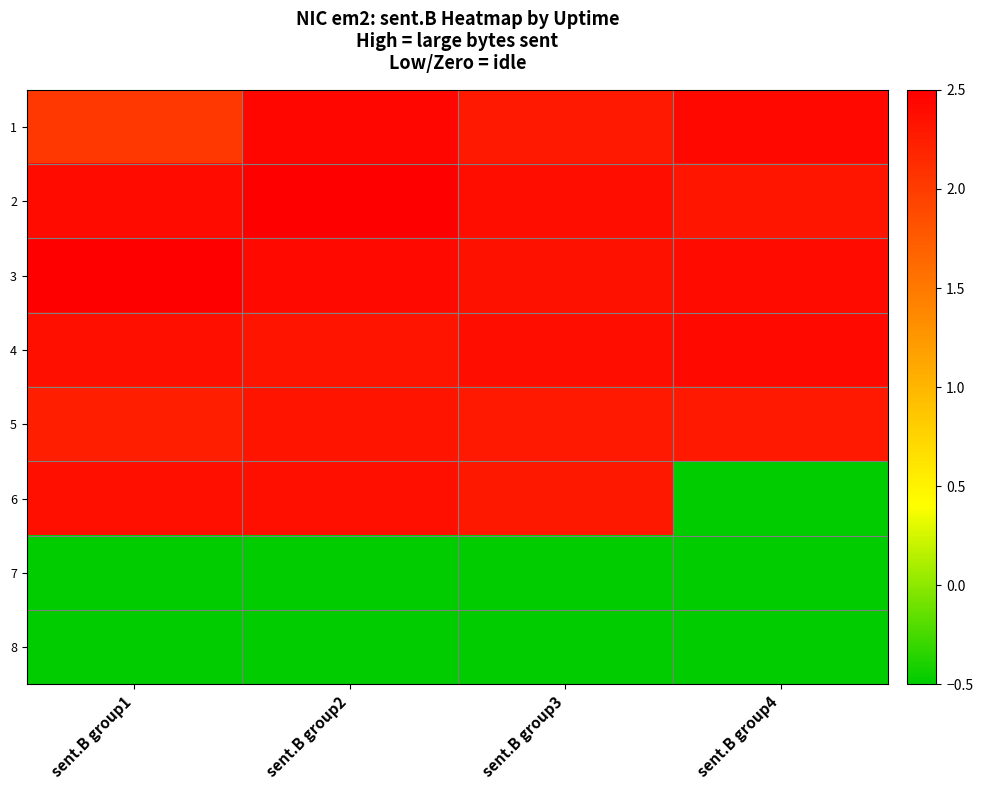

At sent.B group4, list the series in order from largest to smallest.

1, 4, 3, 2, 5, 6, 7, 8